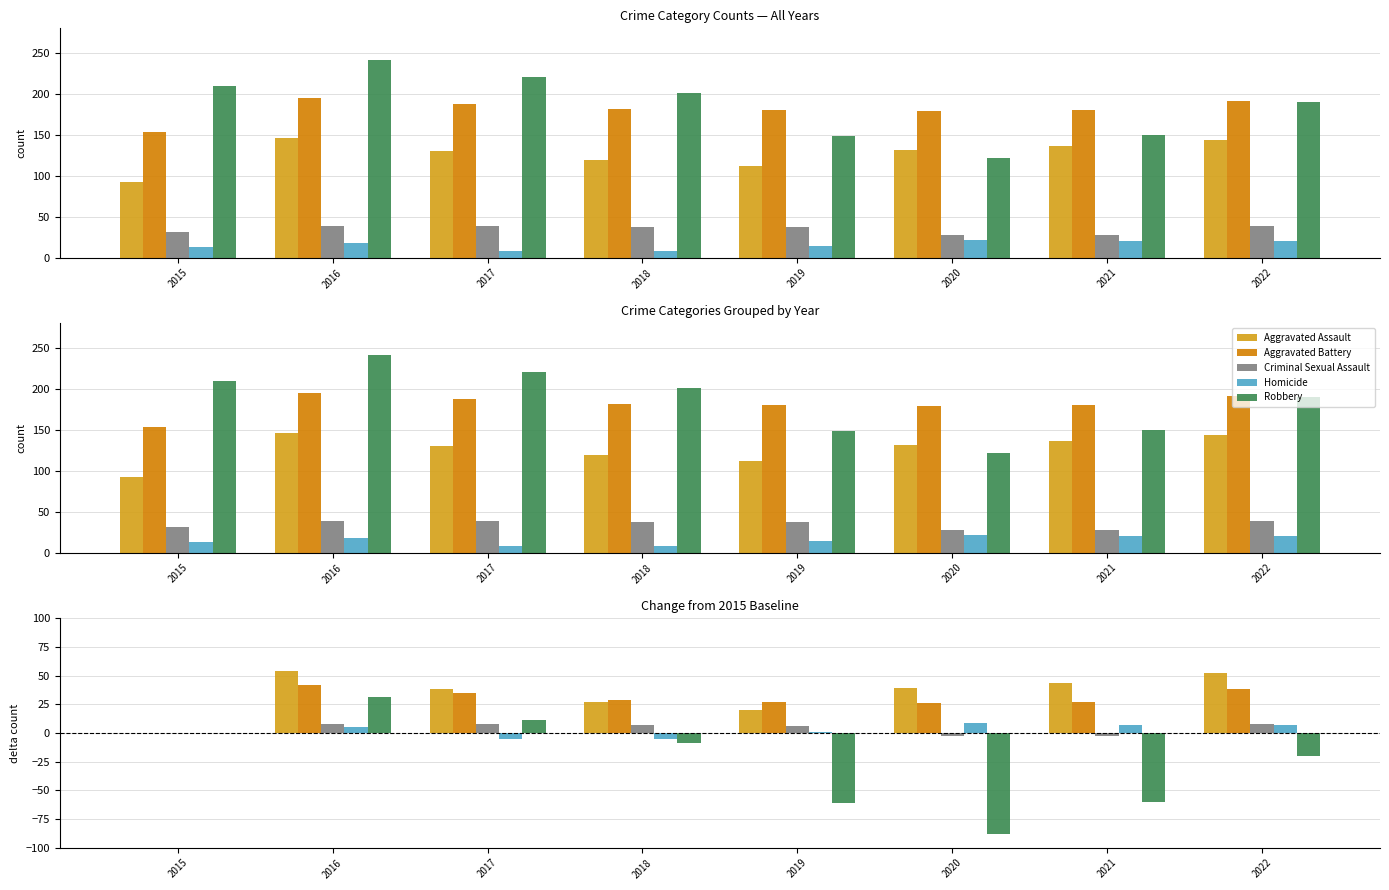

Reading right to left, list all the values displayed in this chart.

Aggravated Assault: 2022=52	2021=44	2020=39	2019=20	2018=27	2017=38	2016=54	2015=0
Aggravated Battery: 2022=38	2021=27	2020=26	2019=27	2018=29	2017=35	2016=42	2015=0
Criminal Sexual Assault: 2022=8	2021=-3	2020=-3	2019=6	2018=7	2017=8	2016=8	2015=0
Homicide: 2022=7	2021=7	2020=9	2019=1	2018=-5	2017=-5	2016=5	2015=0
Robbery: 2022=-20	2021=-60	2020=-88	2019=-61	2018=-9	2017=11	2016=31	2015=0